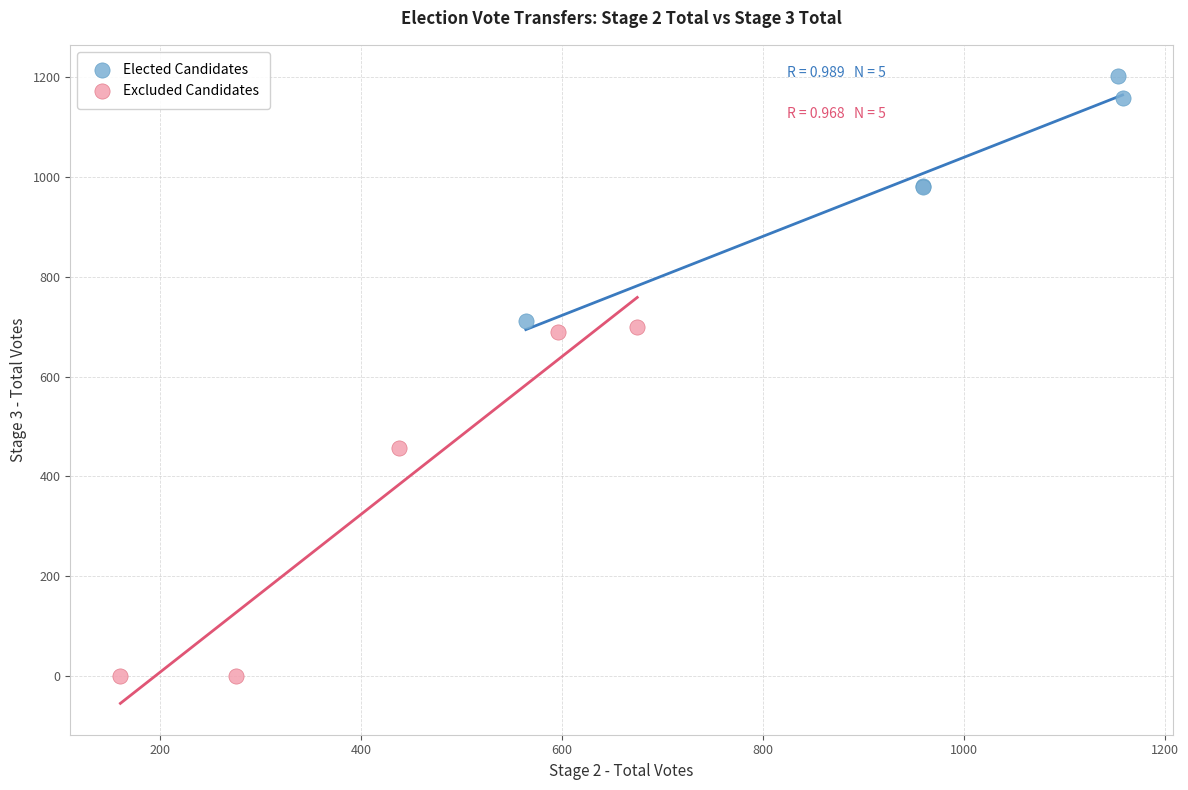

What are all the series names shown in the legend?

Elected Candidates, Excluded Candidates